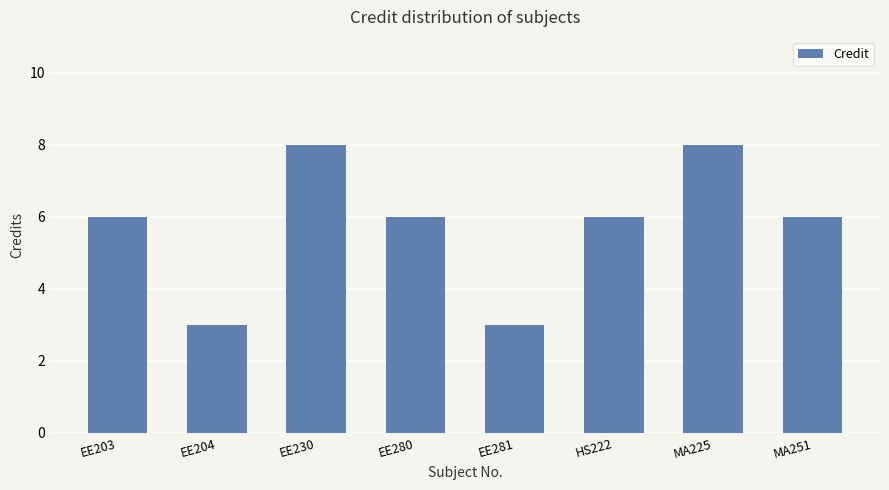

What is the label of the 1st bar from the right?

MA251